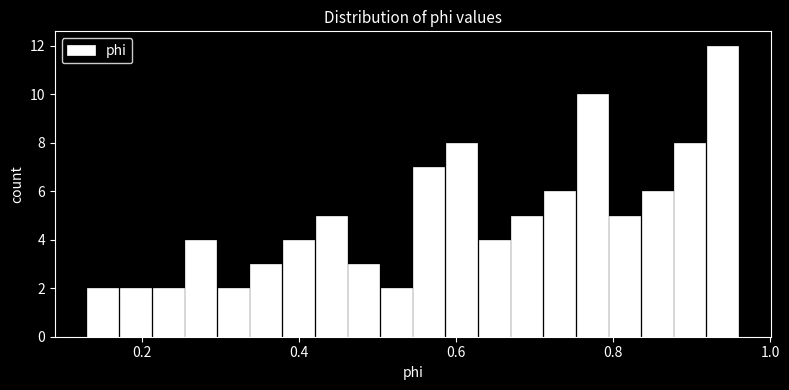

Read against the x-axis, roughly where is the centre of the tallest bar?

0.94